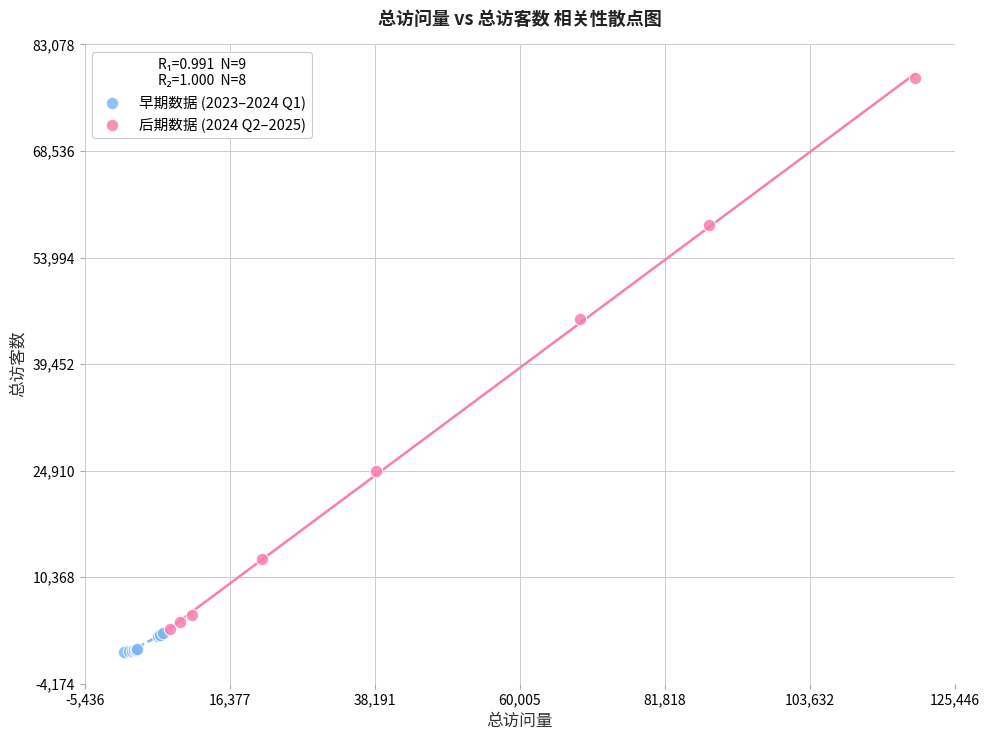

Which series has the widest spread of Y values?

后期数据 (2024 Q2–2025)